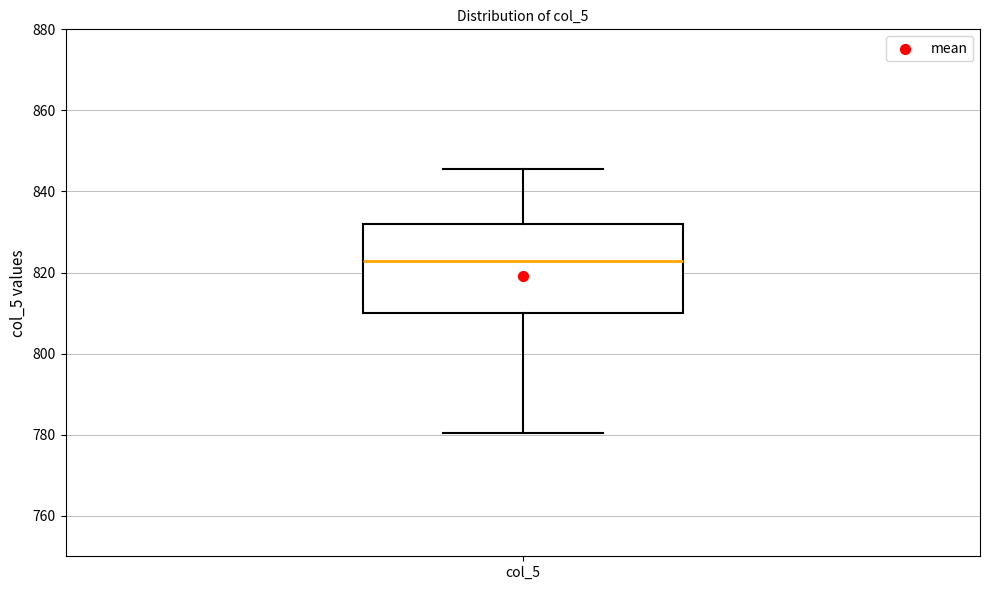

Where is the lower edge of the box for col_5 on the y-axis? The values are not printed on the chart, so give them approximately, as read against the axis.

810